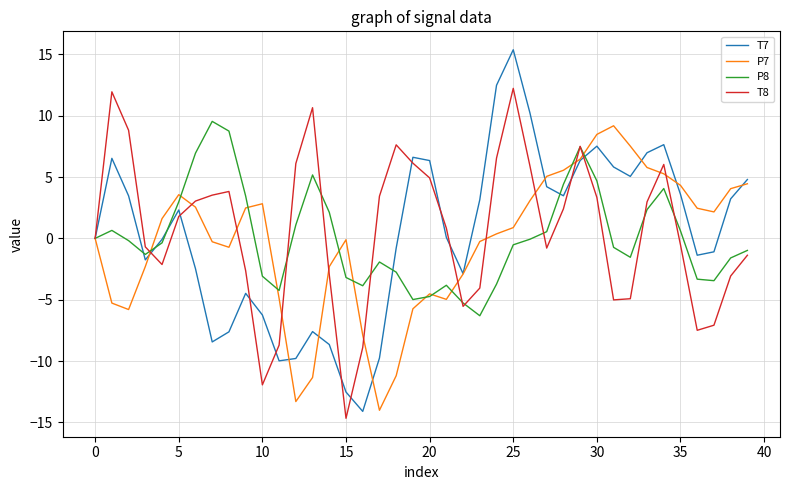

Which series ends up on top after the final intersection of P7 and T7?

T7